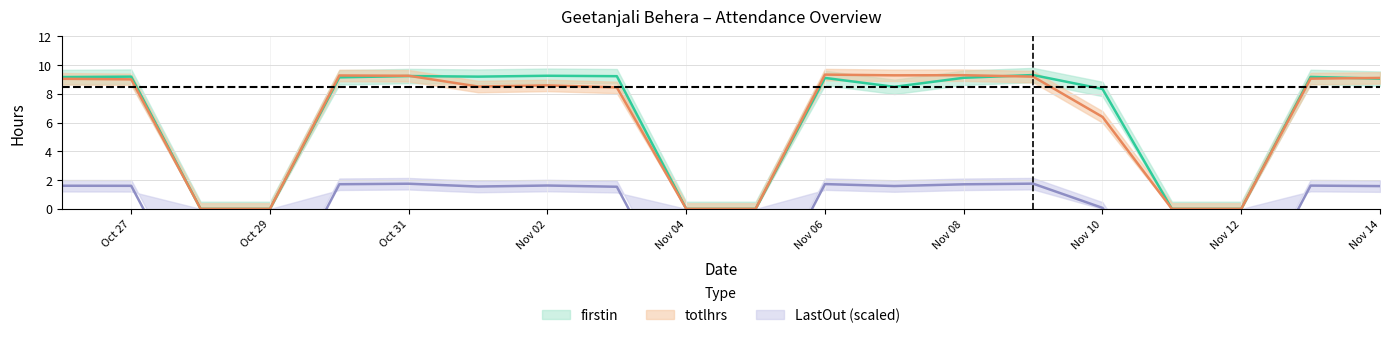

Which has a higher value, 2023-11-05 or 2023-11-10?

2023-11-10